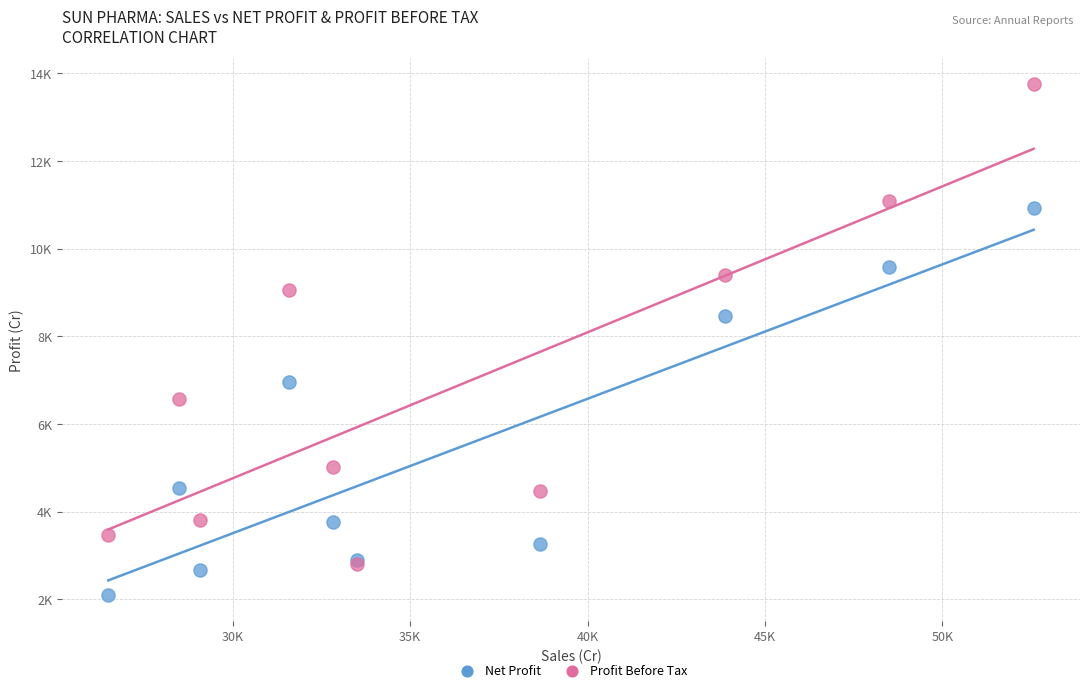

What are all the series names shown in the legend?

Net Profit, Profit Before Tax